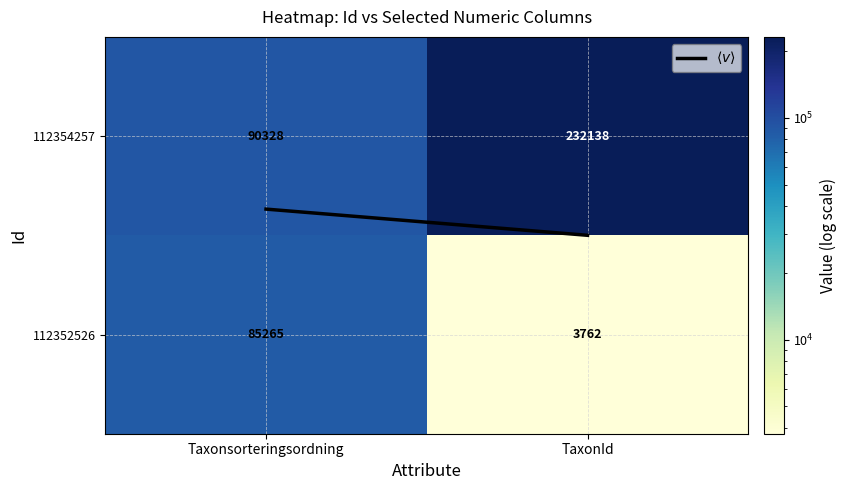

At which label does 112352526 reach its peak?

Taxonsorteringsordning